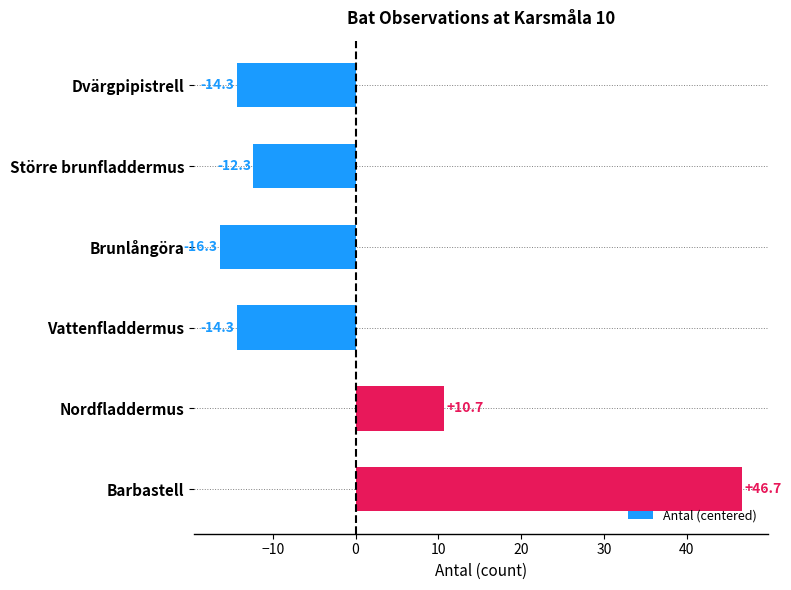

Which label corresponds to the smallest value in the chart?

Brunlångöra